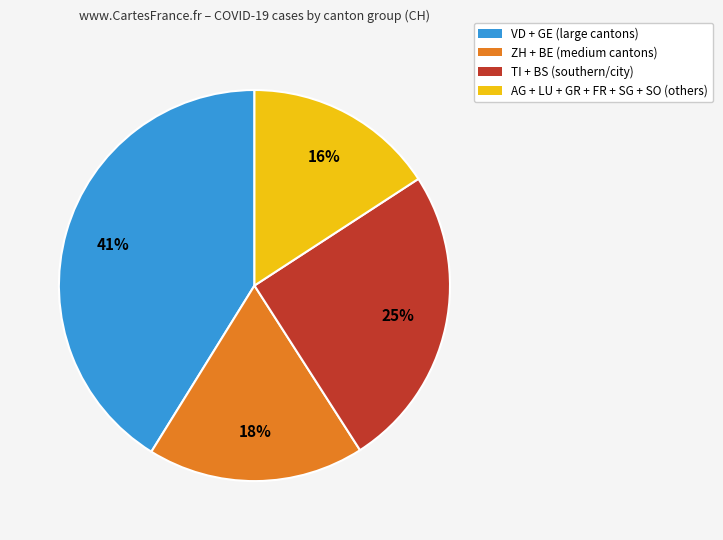

To the nearest percent, what is the difference between the largest and smallest slice percentages?

25%